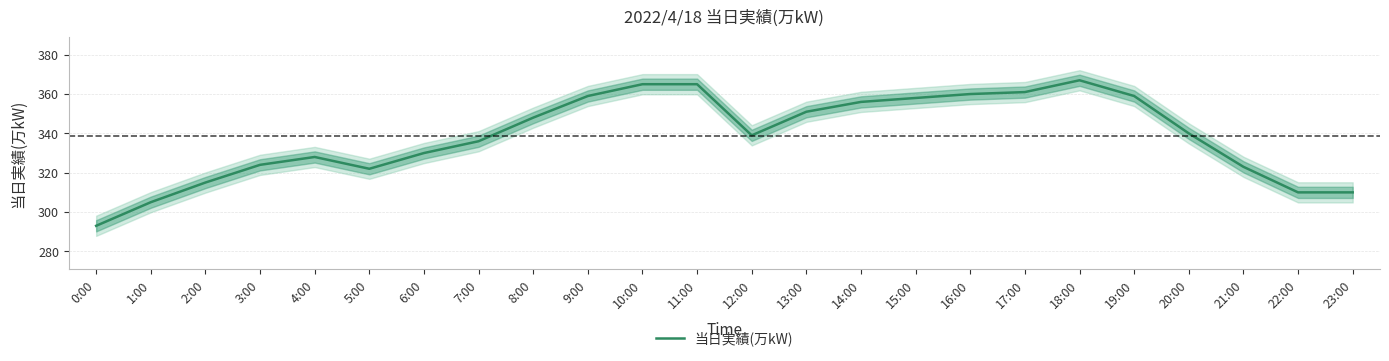

What is the label of the 15th point from the left?

14:00